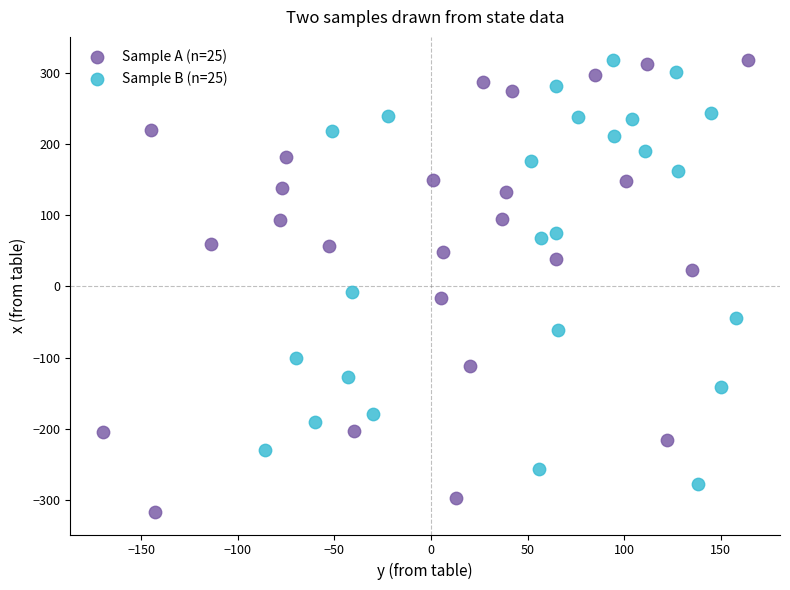

Which series reaches the minimum Y coordinate?

Sample A (n=25)